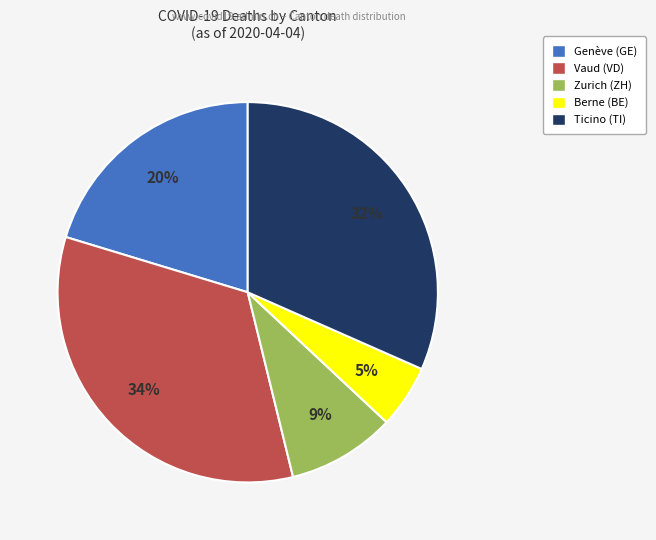

To the nearest percent, what is the combined percentage of Genève (GE) and Ticino (TI)?

52%